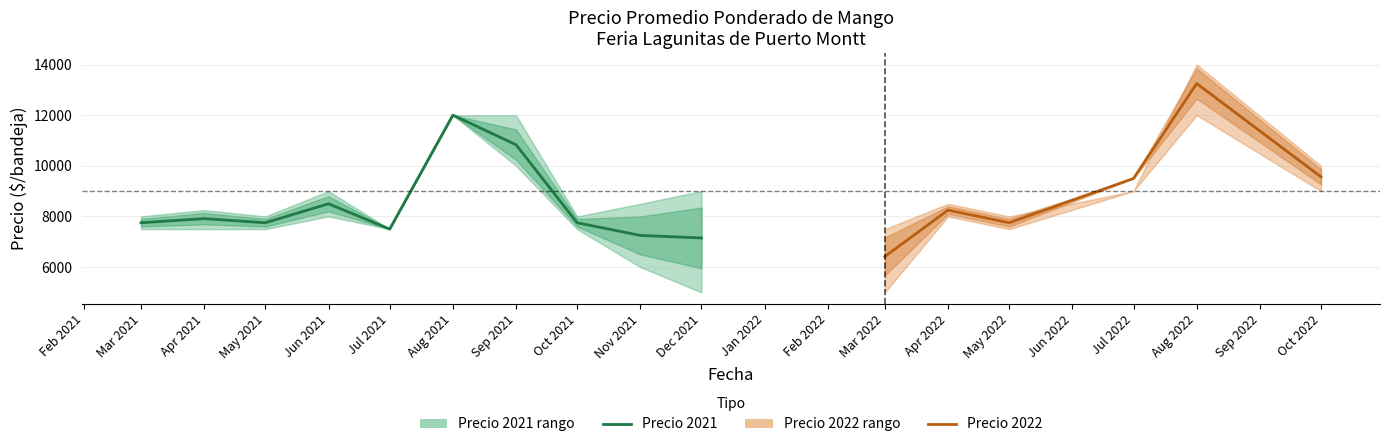

True or false: Precio promedio ponderado has more than 1 interior local peaks.

True